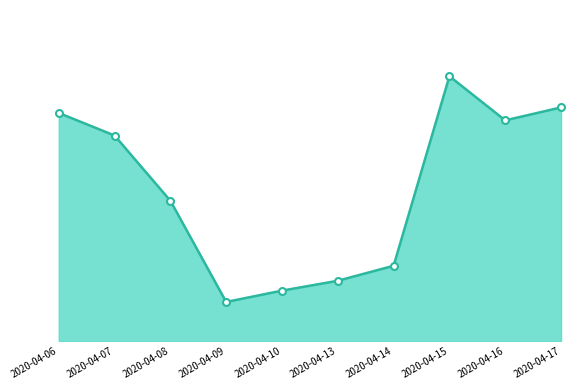

Reading left to right, list all the values displayed in this chart.

2020-04-06=19874400	2020-04-07=17910700	2020-04-08=12232200	2020-04-09=3419300	2020-04-10=4405300	2020-04-13=5264900	2020-04-14=6569000	2020-04-15=23070800	2020-04-16=19229600	2020-04-17=20357500